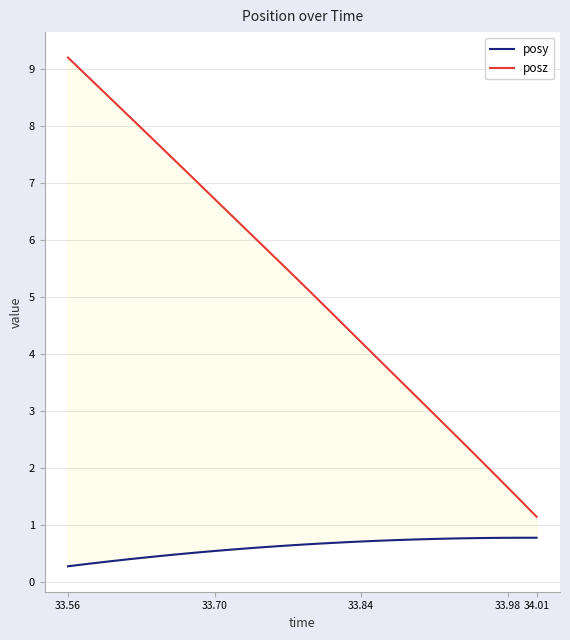

What is the greatest value displayed?

9.2